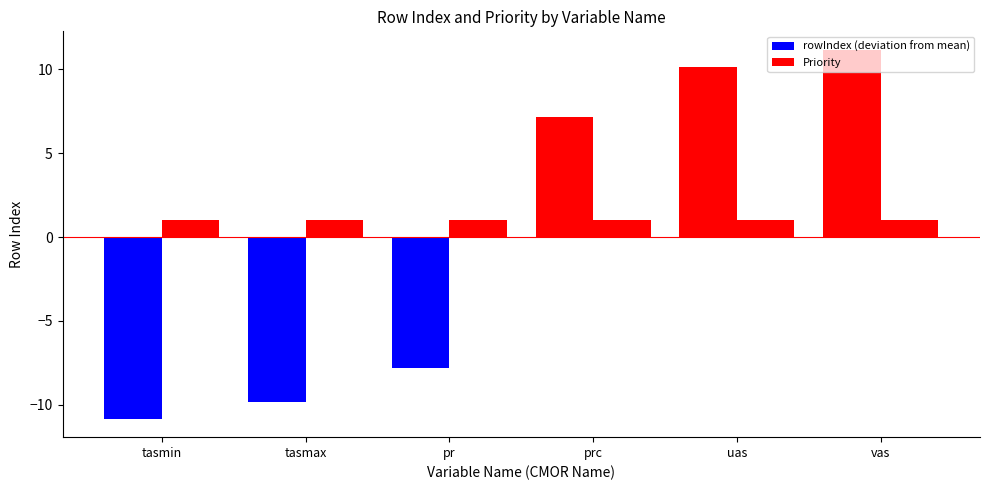

Which series has the largest total across all categories?

Priority